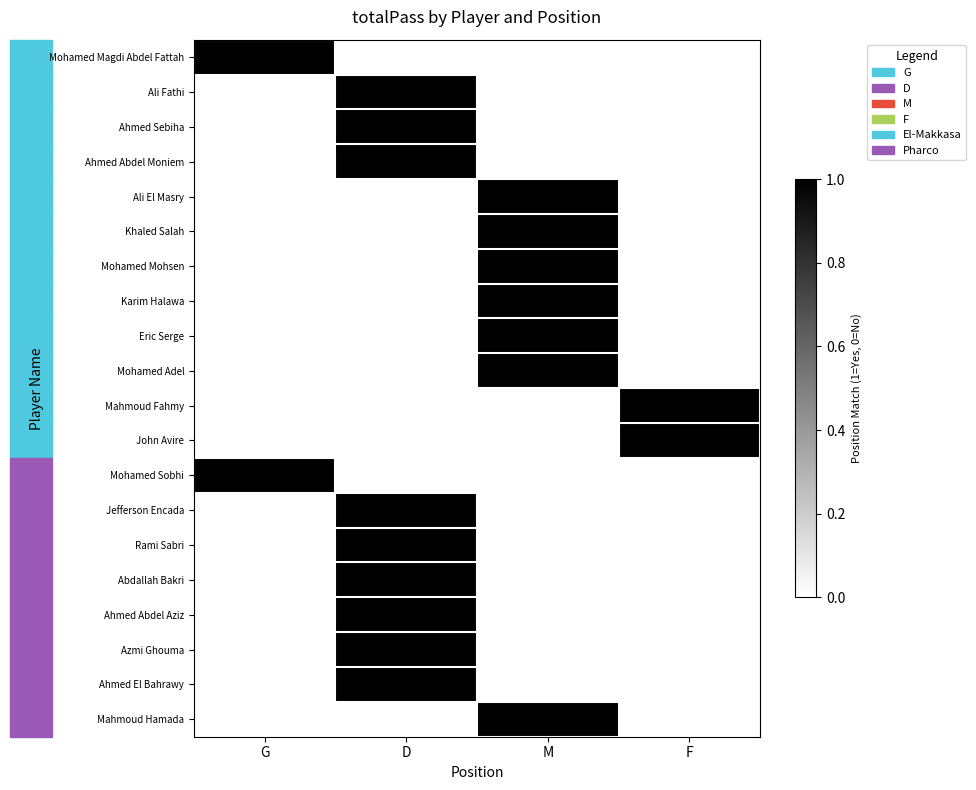

Reading left to right, what are all the values shown in this chart?

Mohamed Magdi Abdel Fattah: G=1	D=0	M=0	F=0
Ali Fathi: G=0	D=1	M=0	F=0
Ahmed Sebiha: G=0	D=1	M=0	F=0
Ahmed Abdel Moniem: G=0	D=1	M=0	F=0
Ali El Masry: G=0	D=0	M=1	F=0
Khaled Salah: G=0	D=0	M=1	F=0
Mohamed Mohsen: G=0	D=0	M=1	F=0
Karim Halawa: G=0	D=0	M=1	F=0
Eric Serge: G=0	D=0	M=1	F=0
Mohamed Adel: G=0	D=0	M=1	F=0
Mahmoud Fahmy: G=0	D=0	M=0	F=1
John Avire: G=0	D=0	M=0	F=1
Mohamed Sobhi: G=1	D=0	M=0	F=0
Jefferson Encada: G=0	D=1	M=0	F=0
Rami Sabri: G=0	D=1	M=0	F=0
Abdallah Bakri: G=0	D=1	M=0	F=0
Ahmed Abdel Aziz: G=0	D=1	M=0	F=0
Azmi Ghouma: G=0	D=1	M=0	F=0
Ahmed El Bahrawy: G=0	D=1	M=0	F=0
Mahmoud Hamada: G=0	D=0	M=1	F=0